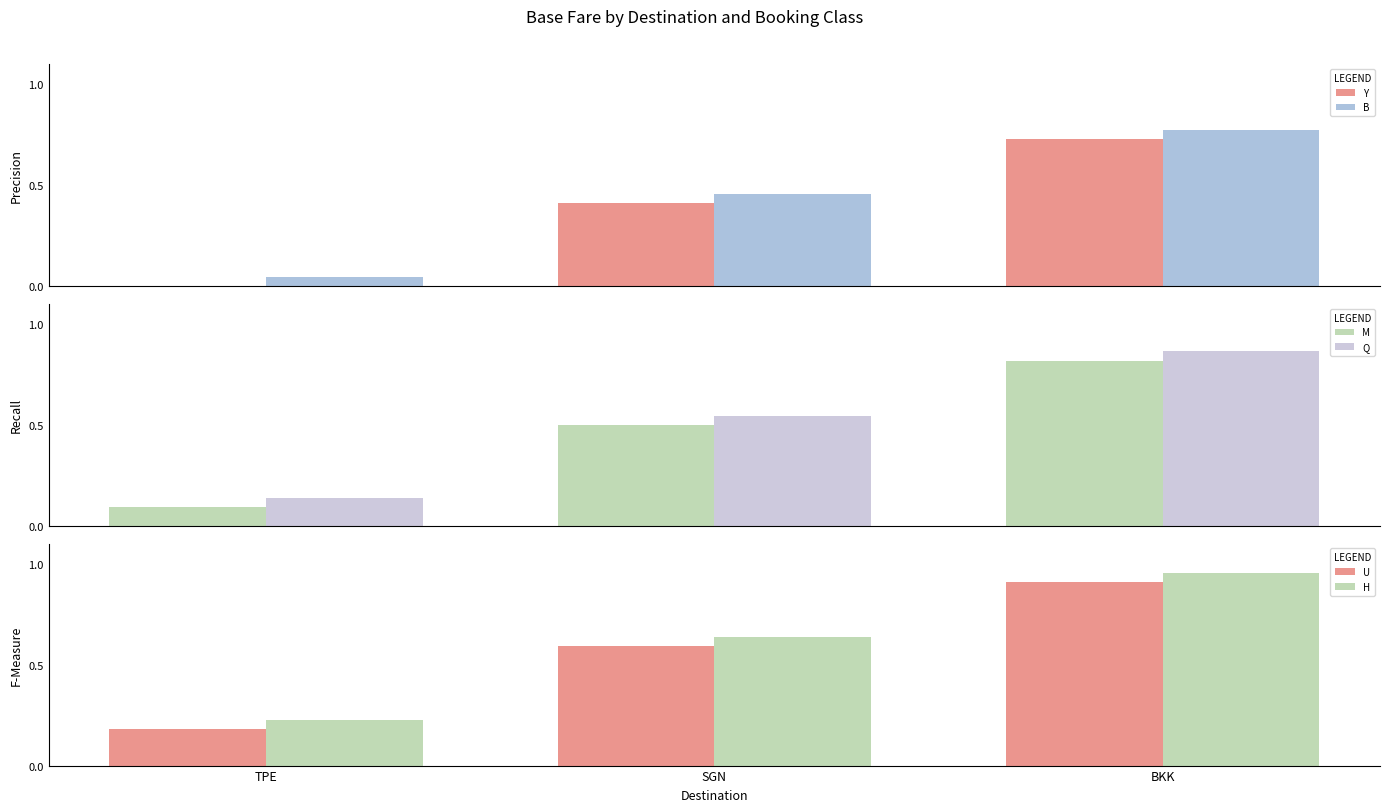

Is it true that Y equals 0.7 at BKK?

True